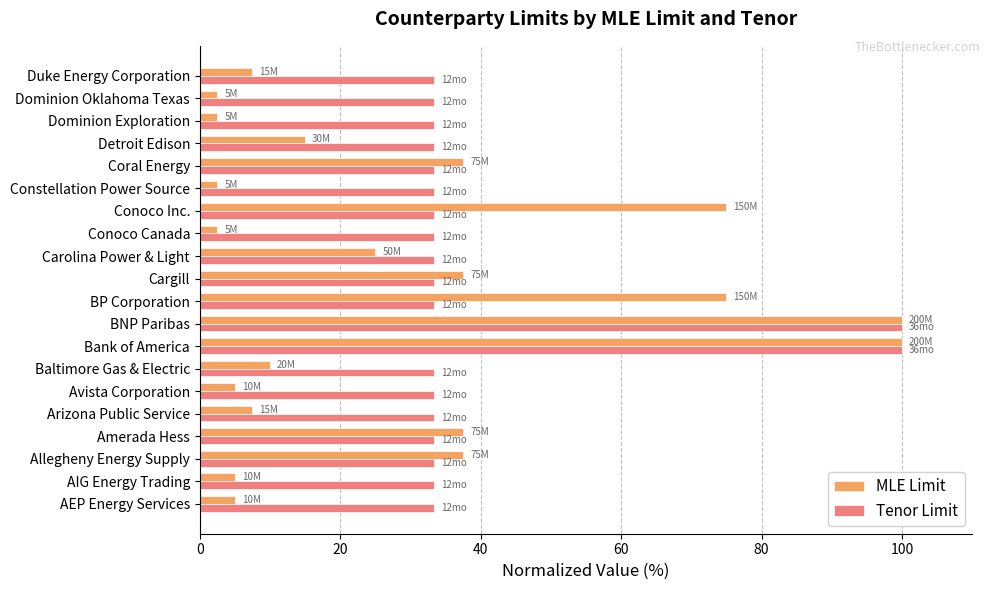

Count the number of data series in this chart.

2